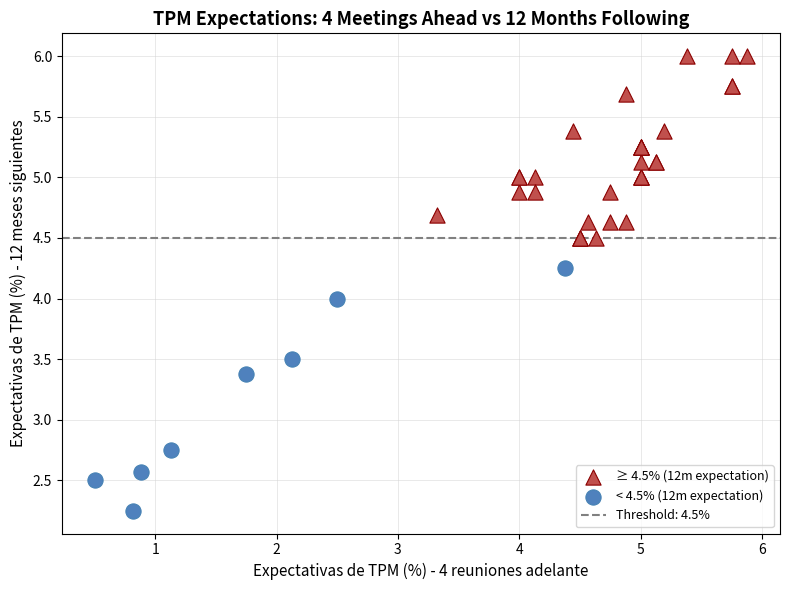

Which series has the largest Y range (max minus min)?

< 4.5% (12m expectation)